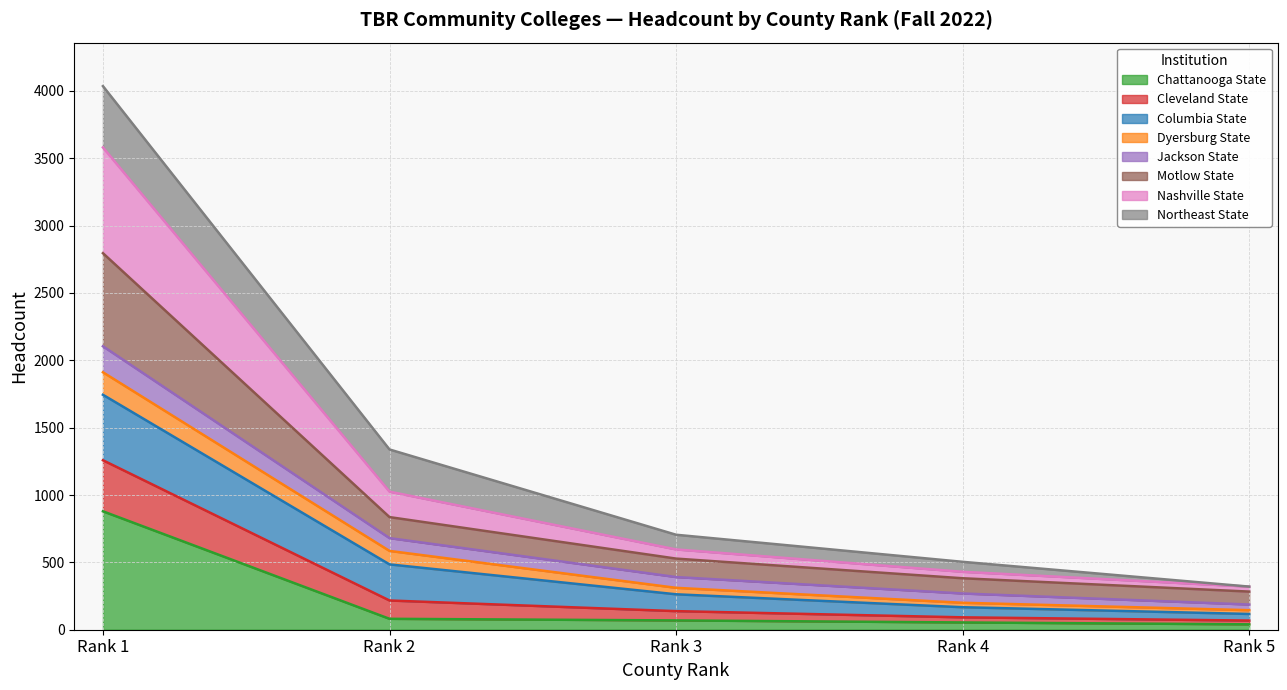

What is the greatest value displayed?

4035